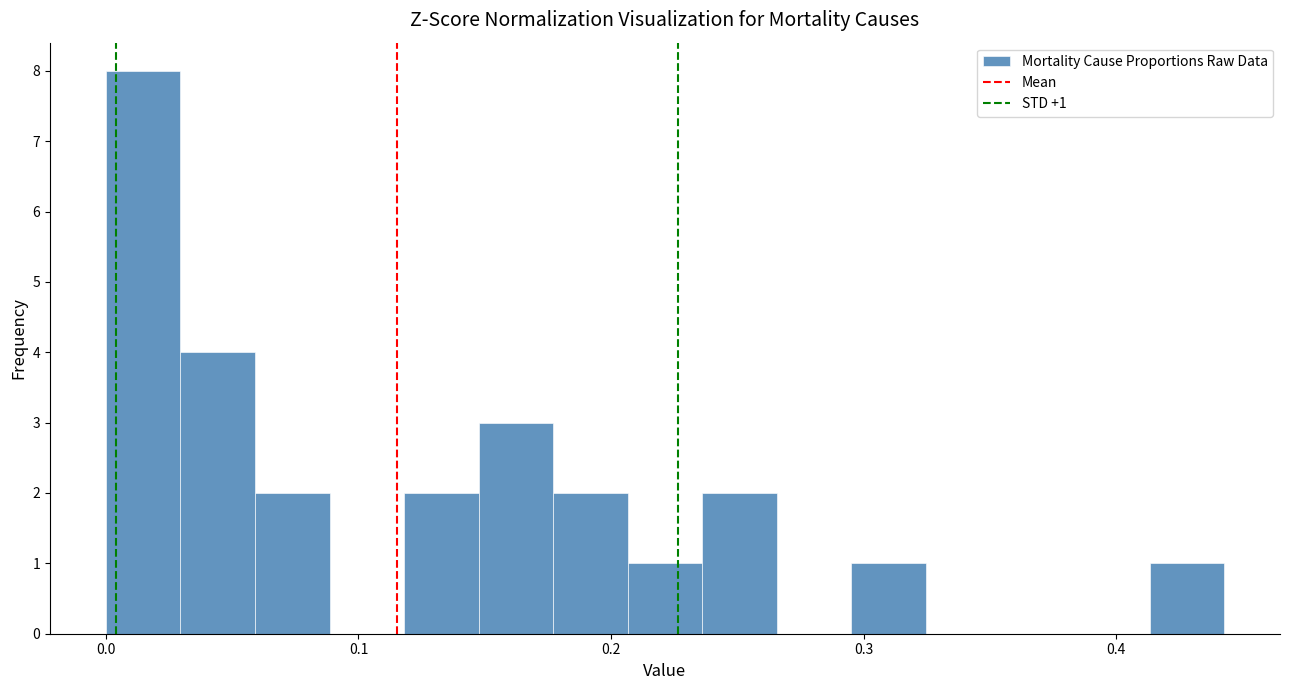

Around what value on the x-axis is the tallest bar? Give the approximate position of its centre, as read against the axis.

0.01